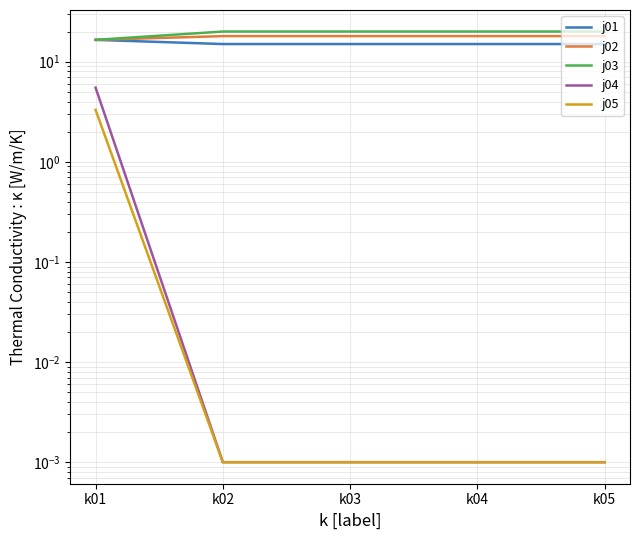

What is the sum of the j01 values at k01 and k04?

31.5